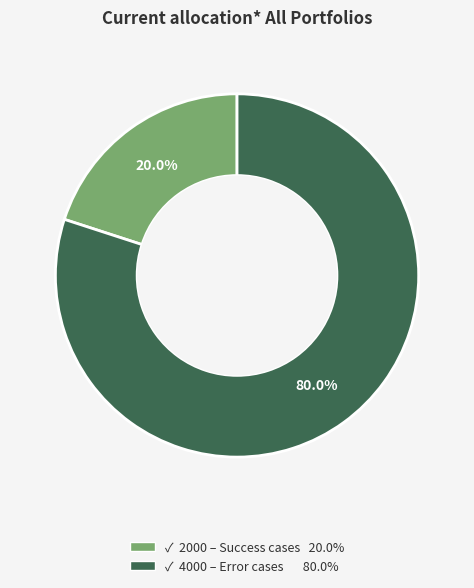

Does any single category account for the majority?

Yes